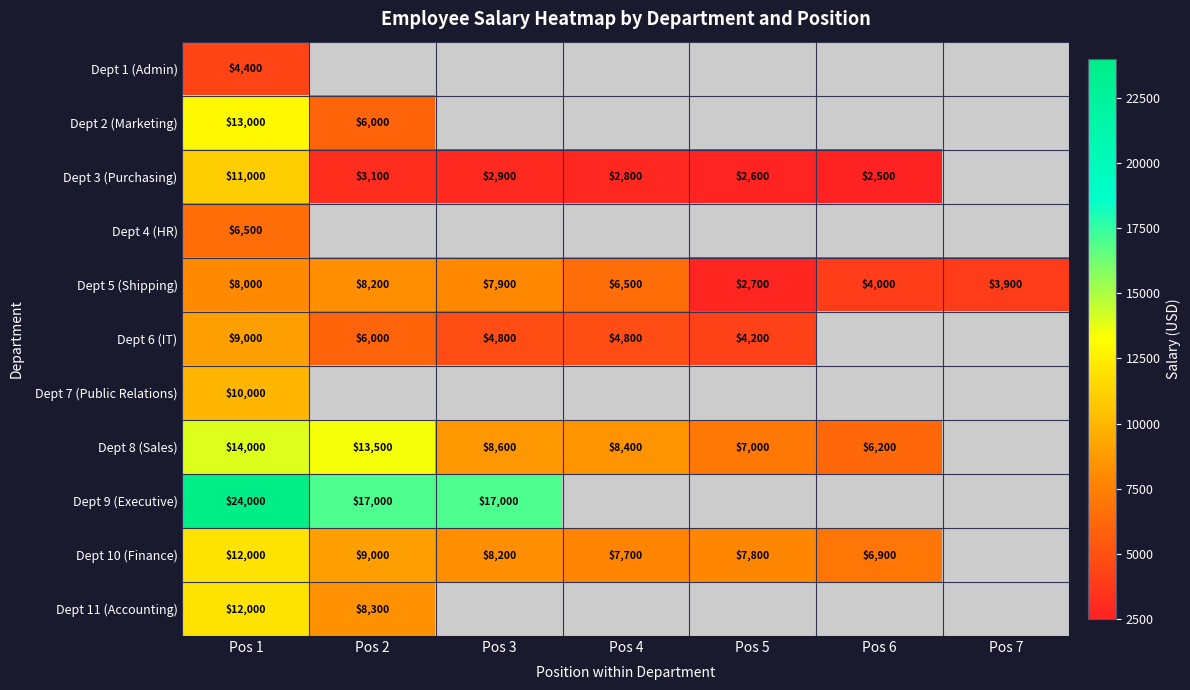

What is the difference between the highest and lowest values at Pos 1?

19600